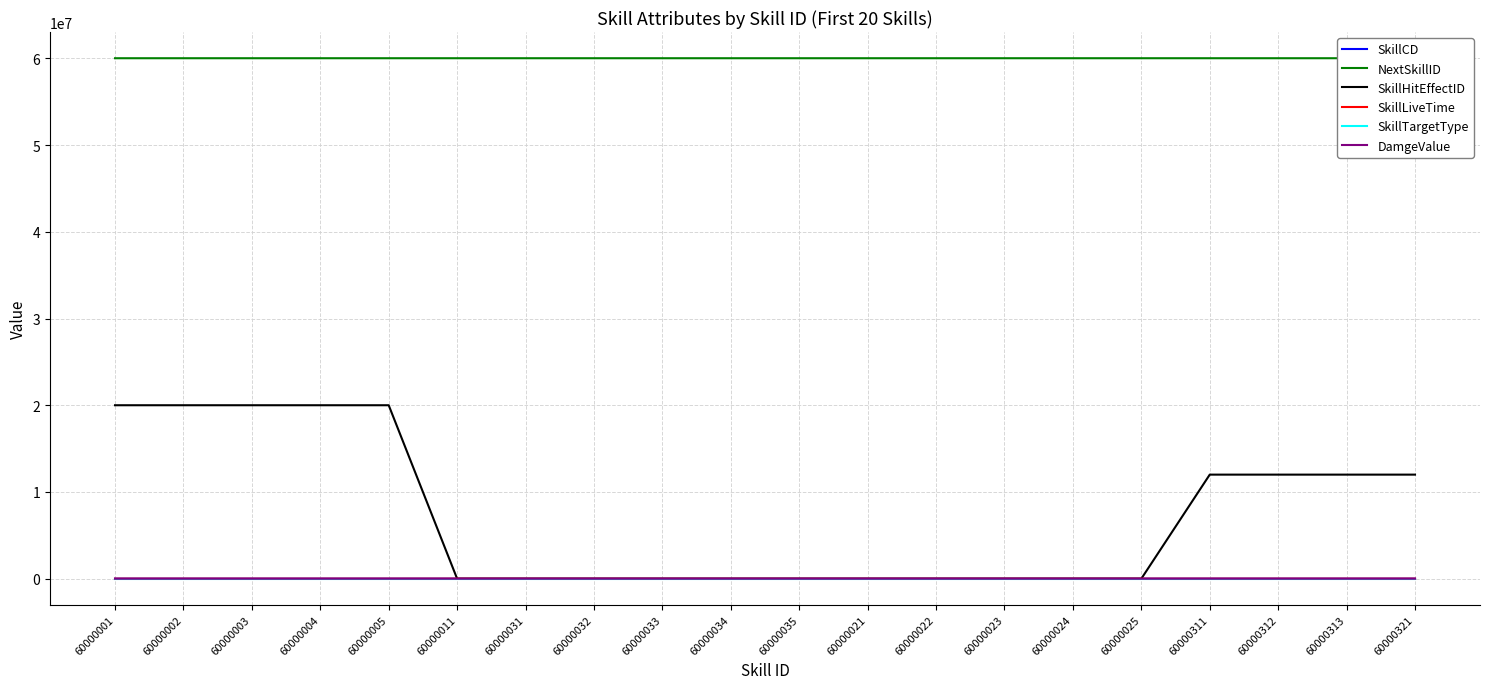

Rank the series by their maximum value, from highest to lowest.

NextSkillID, SkillHitEffectID, SkillLiveTime, DamgeValue, SkillCD, SkillTargetType